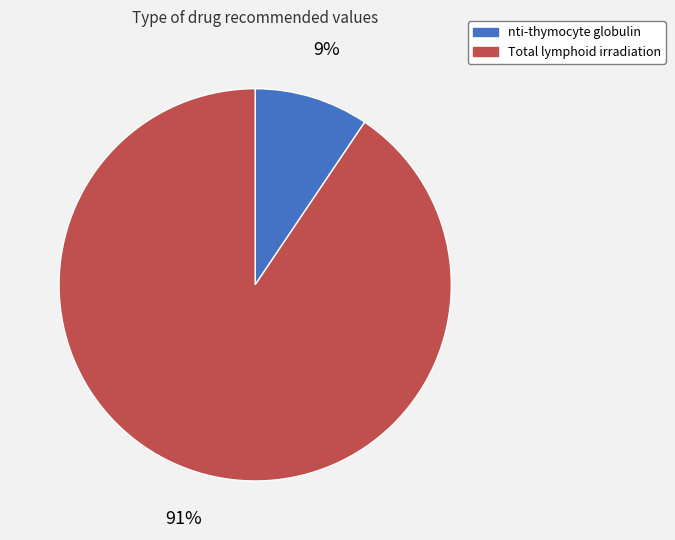

Is nti-thymocyte globulin the majority of the pie?

No